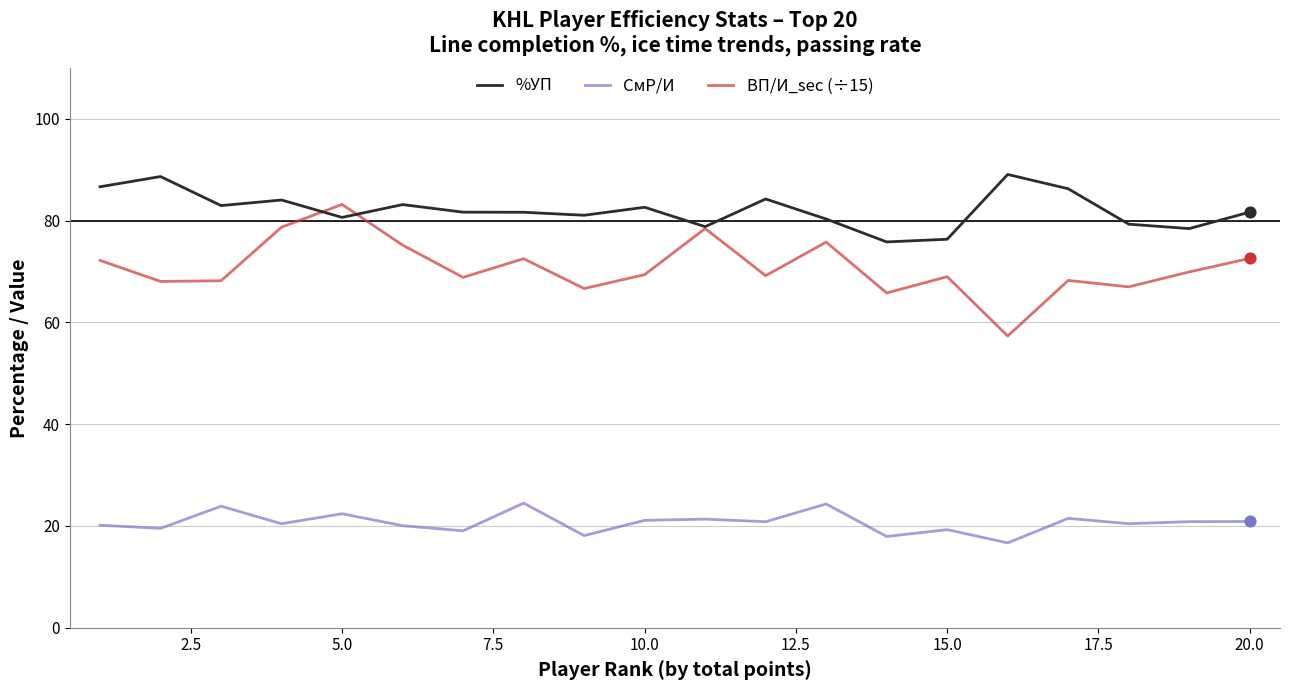

Which series has the widest spread of values?

ВП/И_sec (÷15)